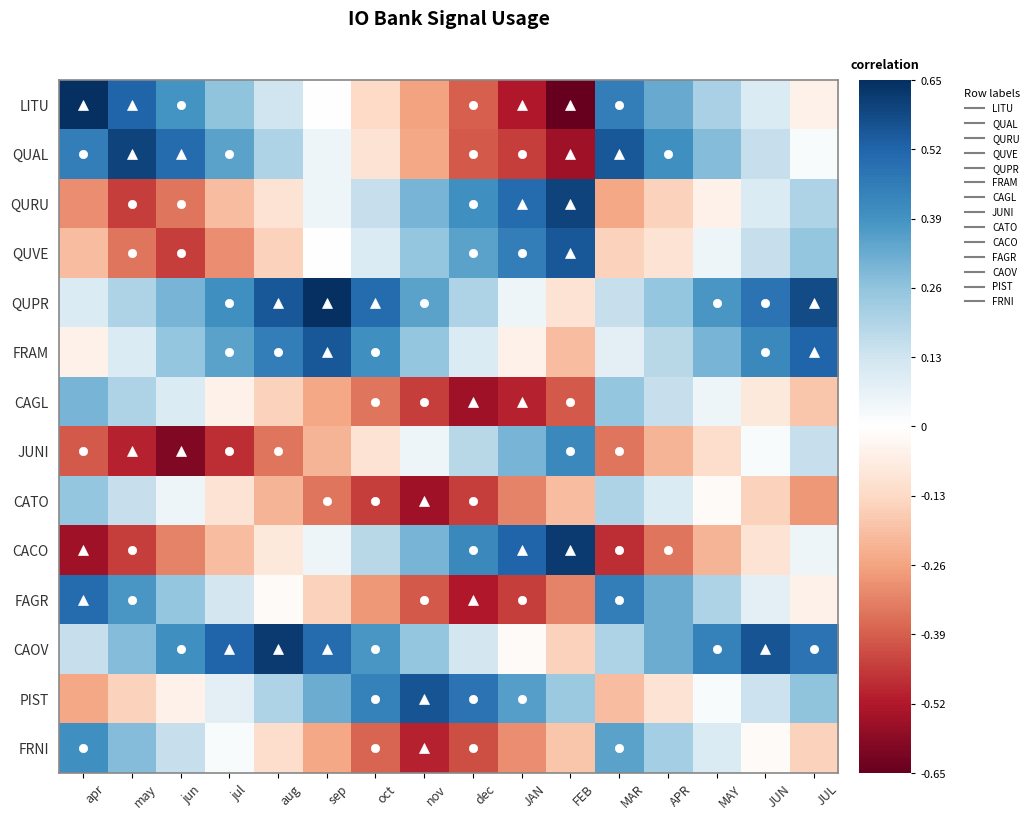

At which label does CACO reach its minimum?

apr